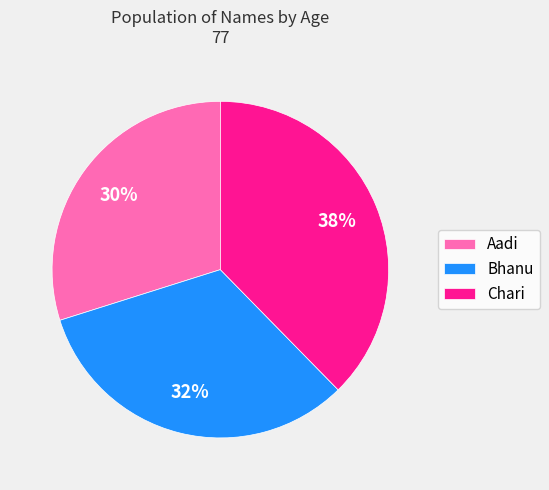

What is the ratio of the value at Aadi to the value at Bhanu?

0.9